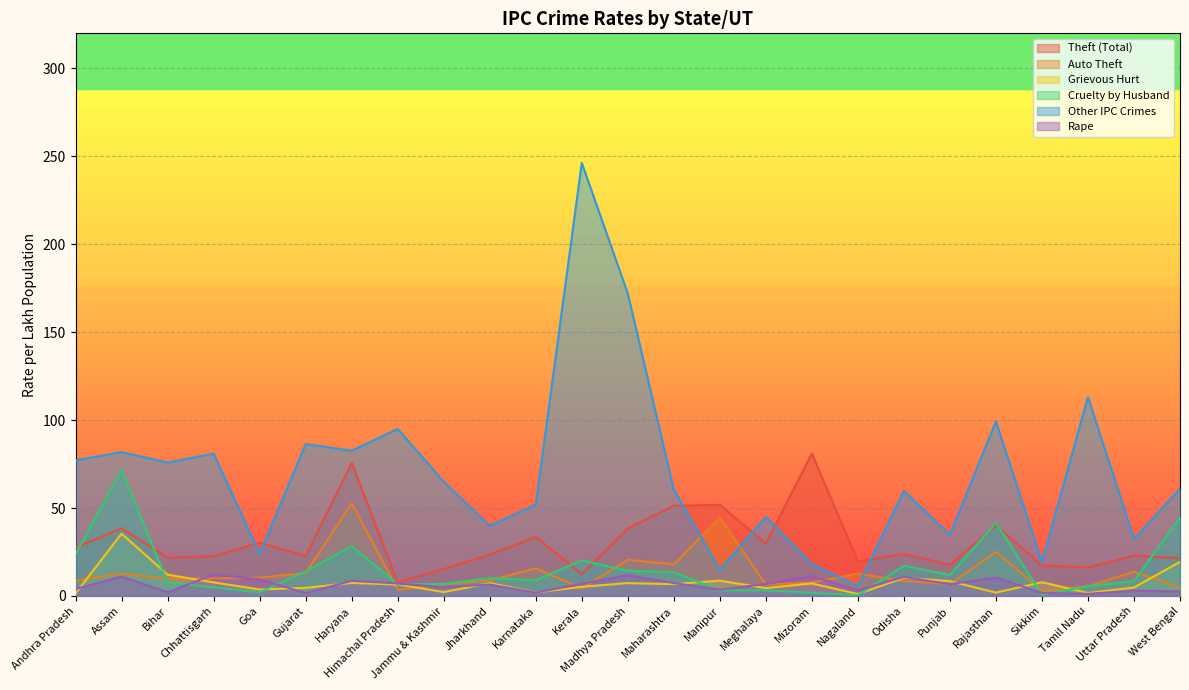

At how many categories does at least one series exceed 139?

2